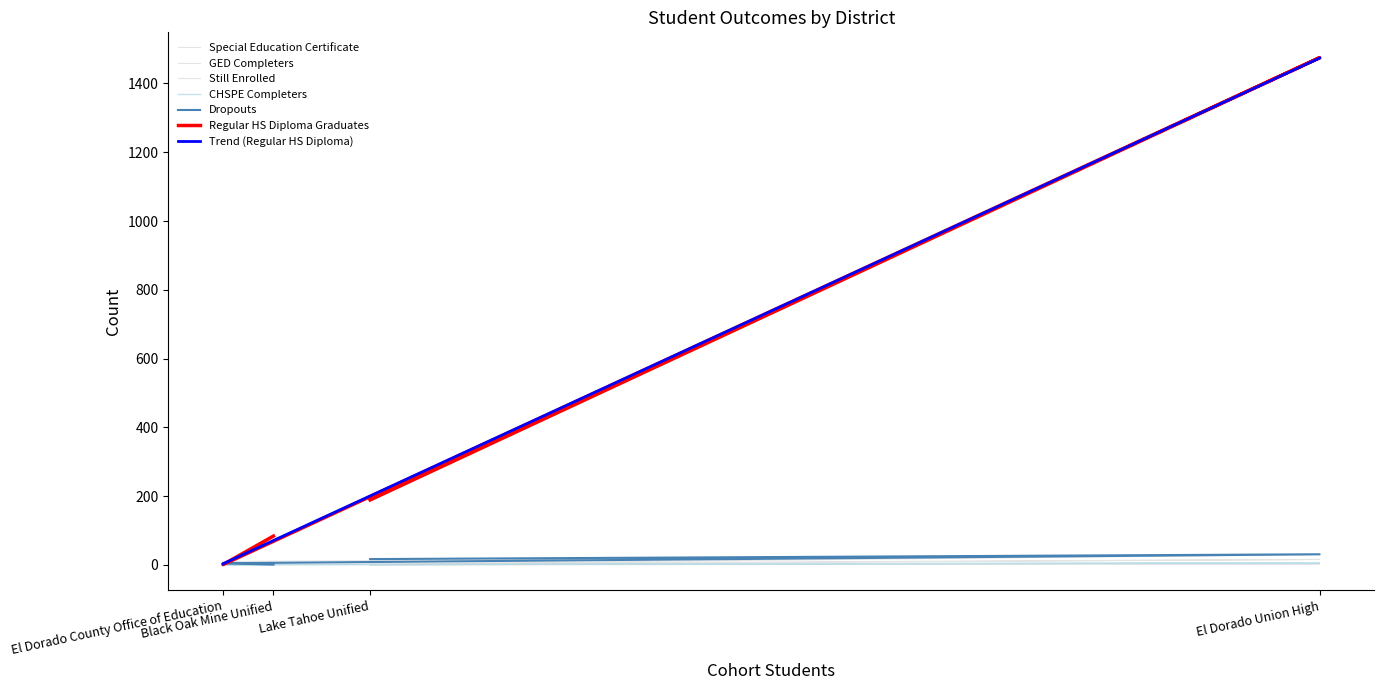

What is the maximum value for Regular HS Diploma Graduates?

1475